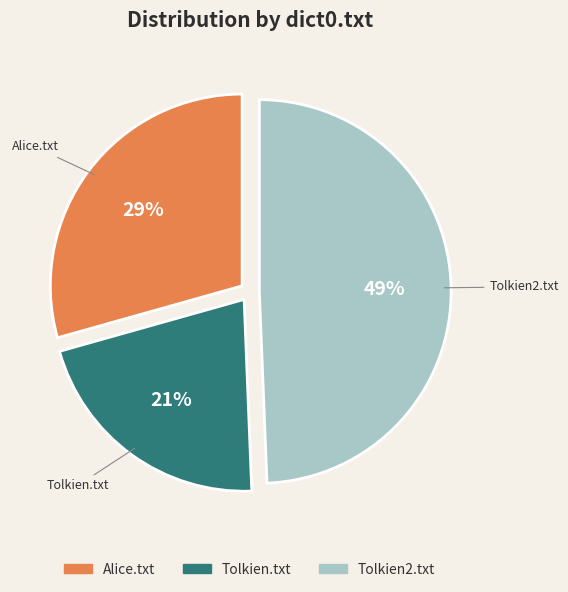

To the nearest percent, what is the difference between the Tolkien2.txt and Tolkien.txt slice percentages?

28%